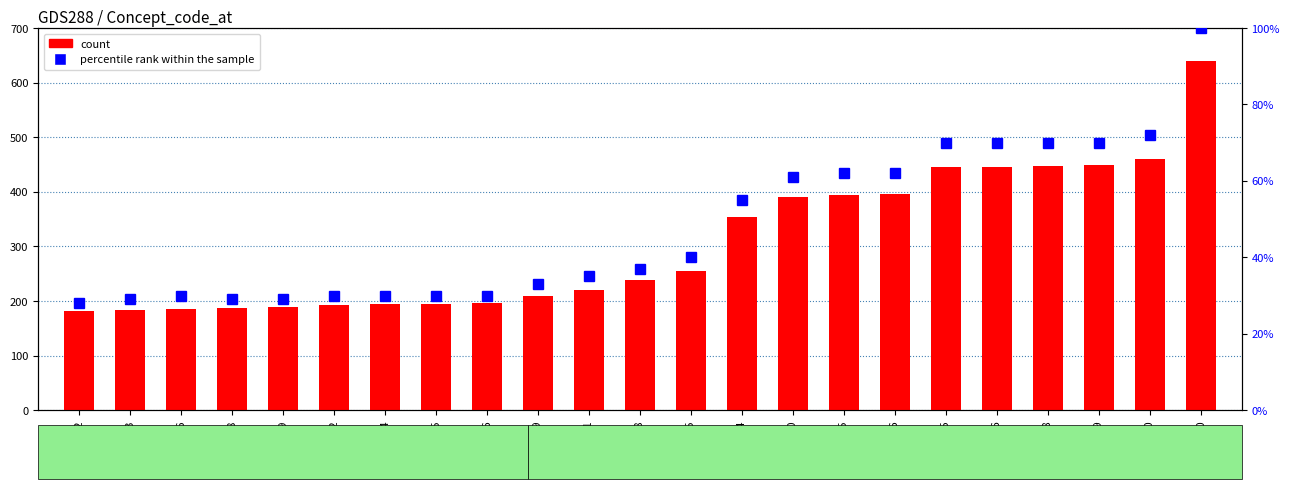

The value of percentile rank within the sample at 445 is 124. True or false?

False